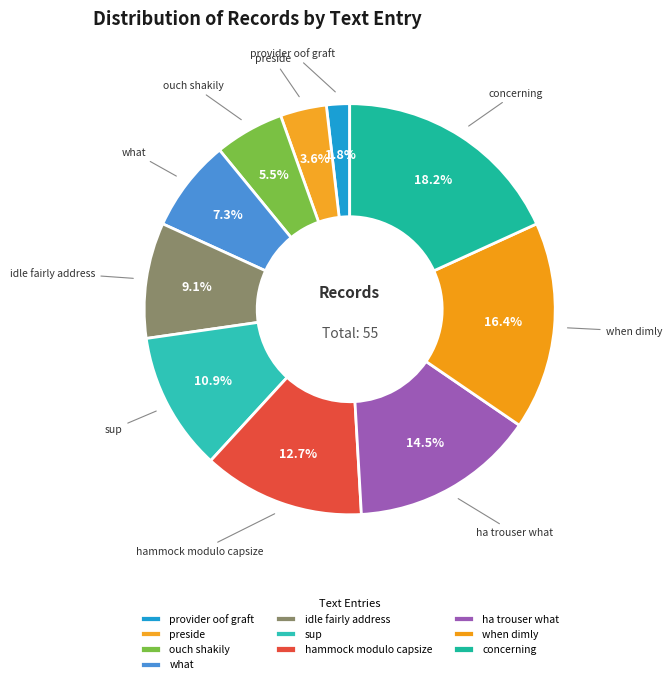

Count the number of slices in the pie.

10